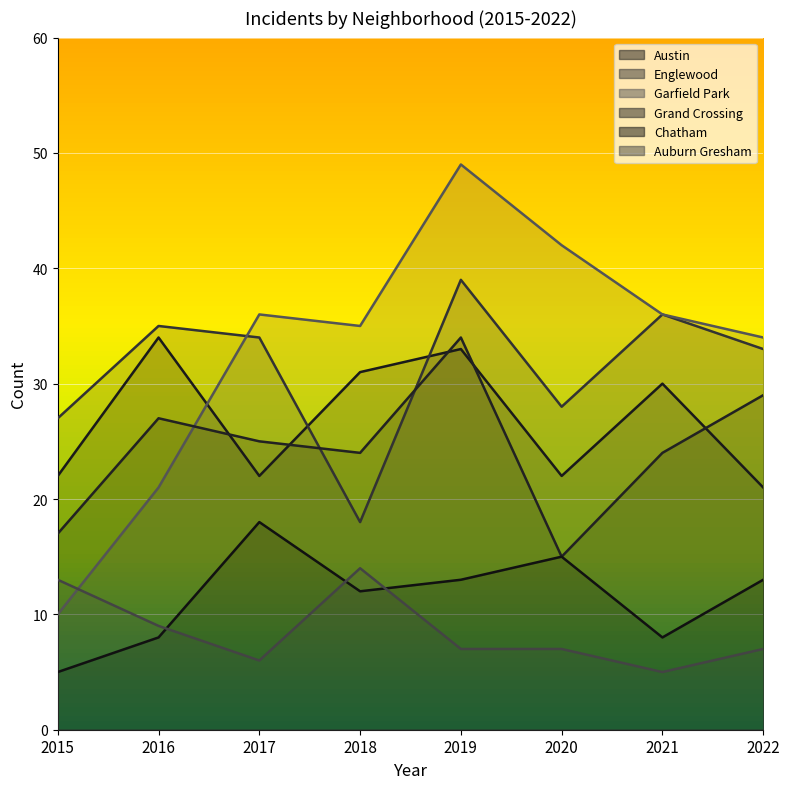

Which series has the largest range (max minus min)?

Garfield Park